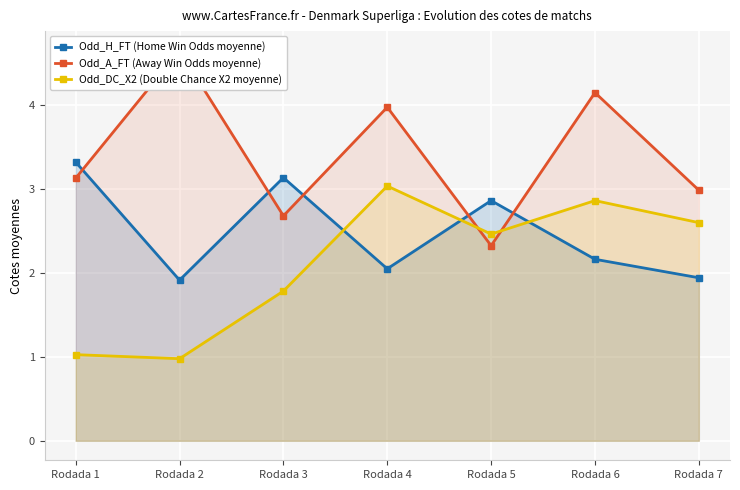

In Odd_H_FT (Home Win Odds moyenne), how many points are higher than both neighbors (excluding endpoints)?

2